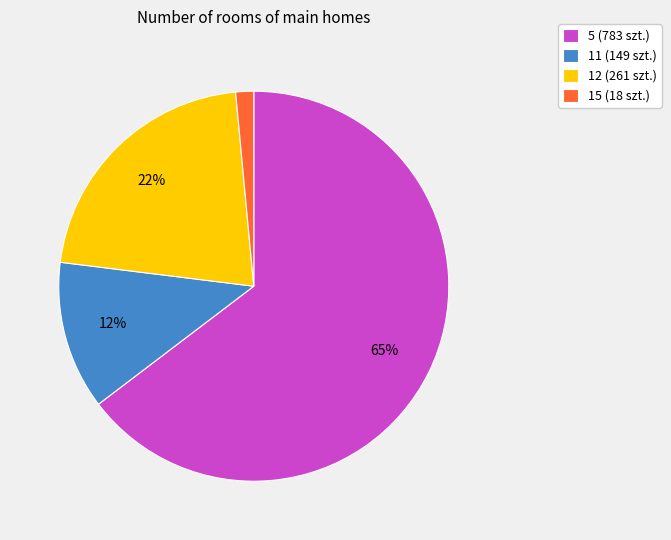

To the nearest percent, what is the average slice percentage?

25%